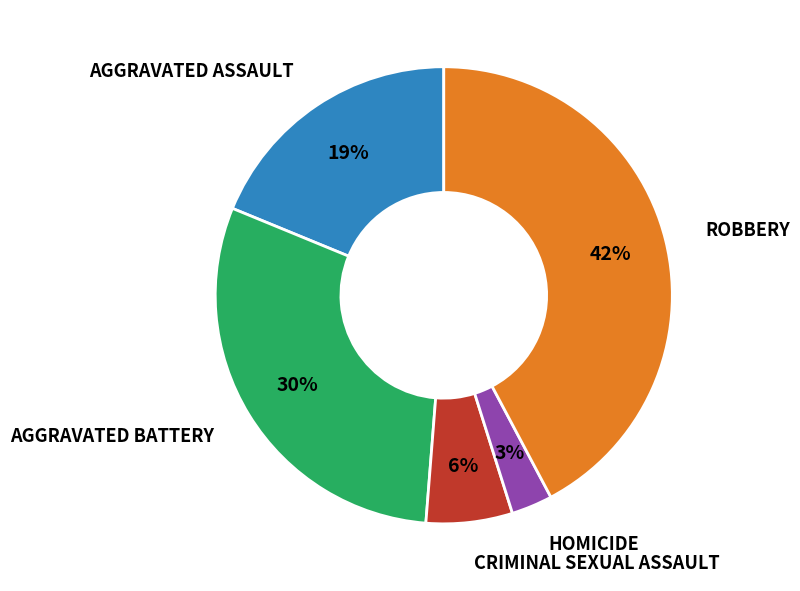

To the nearest percent, what is the difference between the largest and smallest slice percentages?

39%